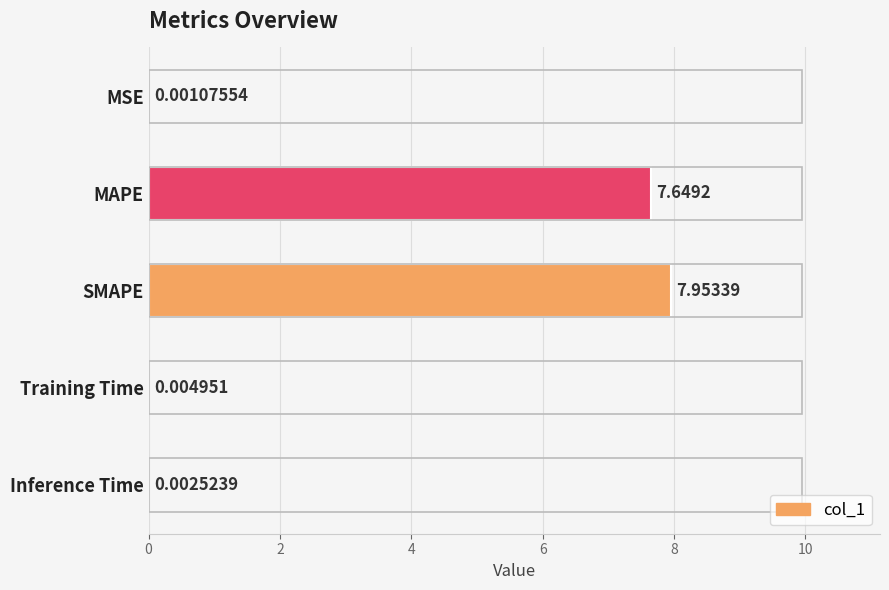

At which label is the value closest to 3?

Training Time